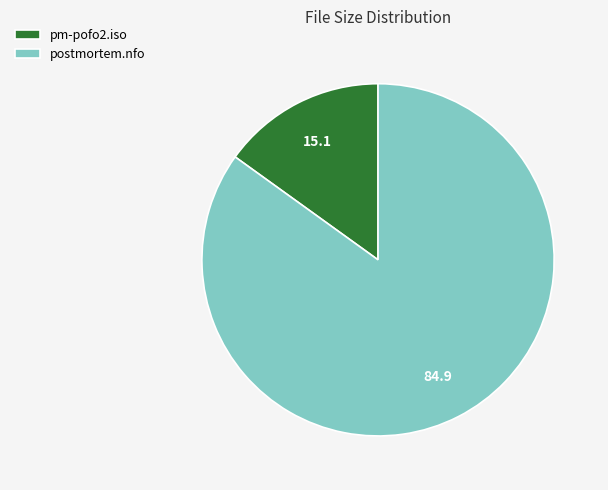

Does pm-pofo2.iso account for over 50% of the chart?

No